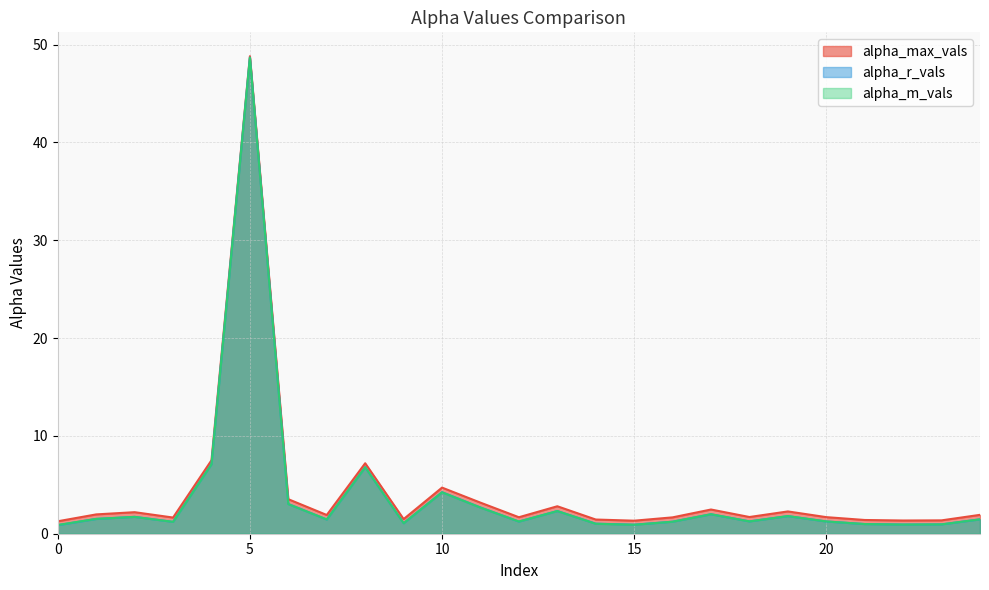

How many interior local valleys does the alpha_m_vals series have?

7